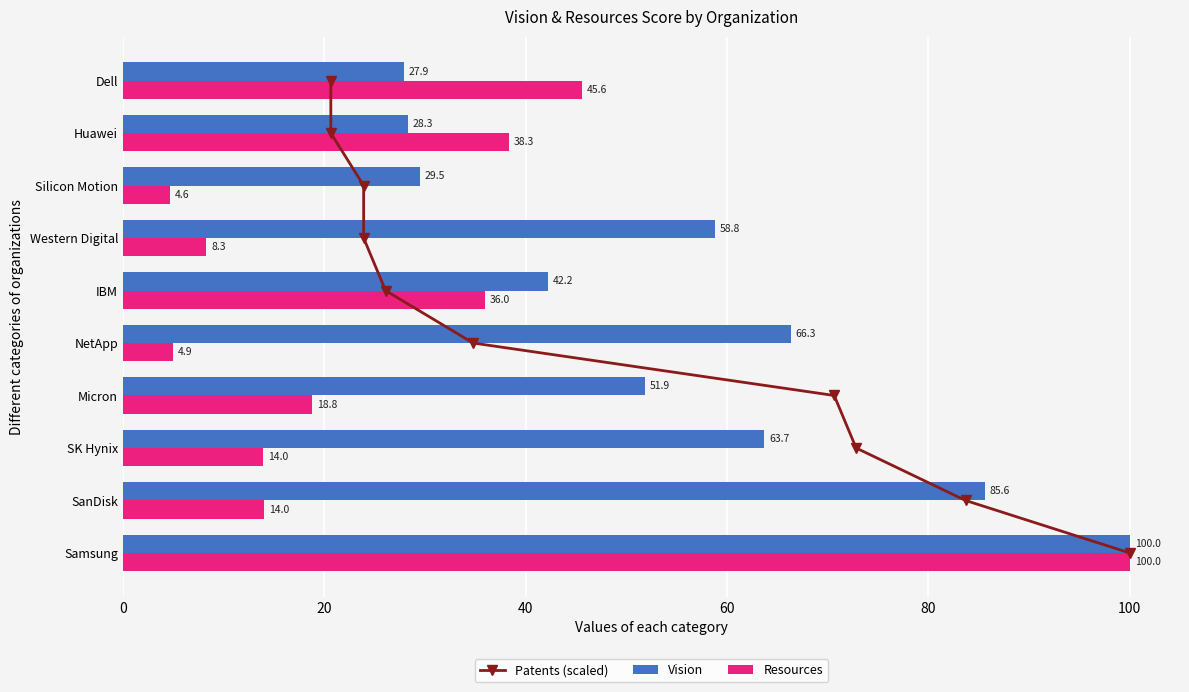

What is the approximate value of Vision at Western Digital?

58.8